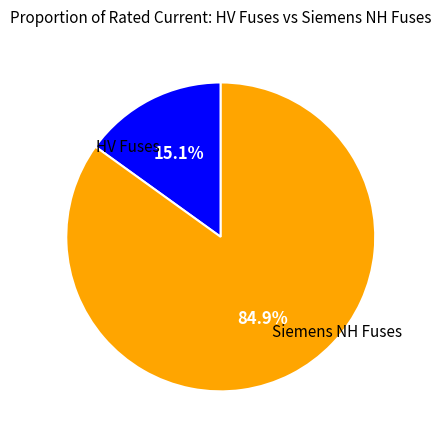

Is there any slice that represents more than half of the pie?

Yes